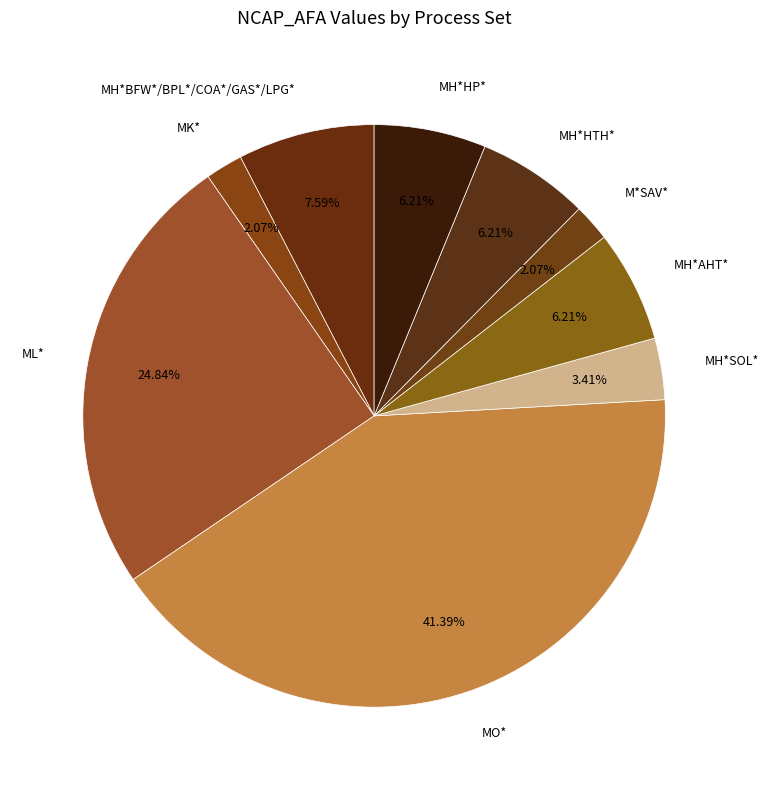

Is the sum of MH*HP* and MK* greater than half?

No